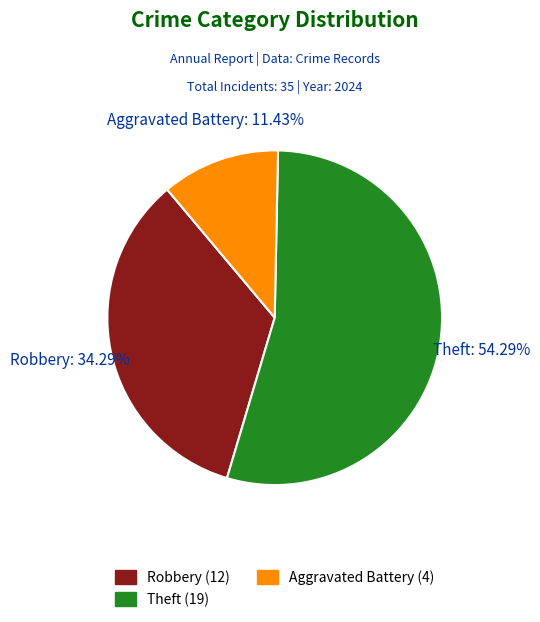

Is there any slice that represents more than half of the pie?

Yes